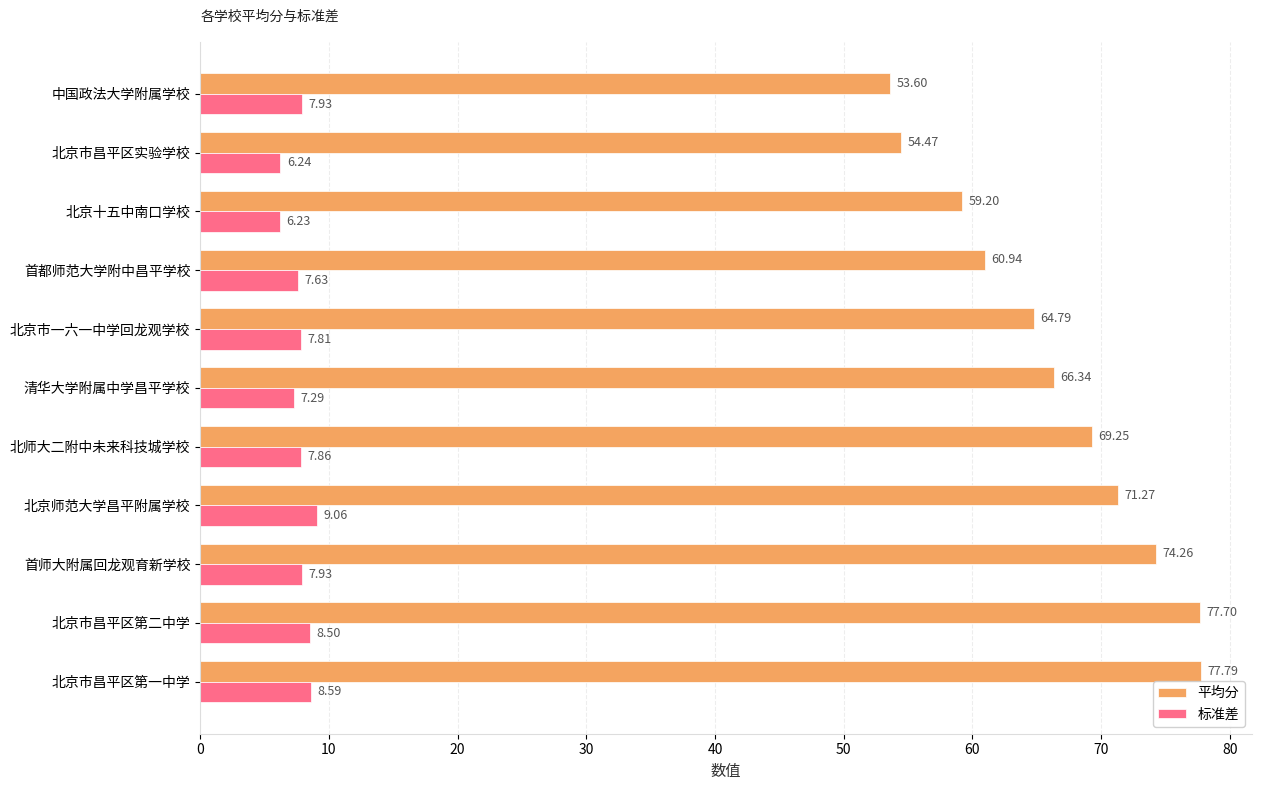

At 北京十五中南口学校, list the series in order from smallest to largest.

标准差, 平均分